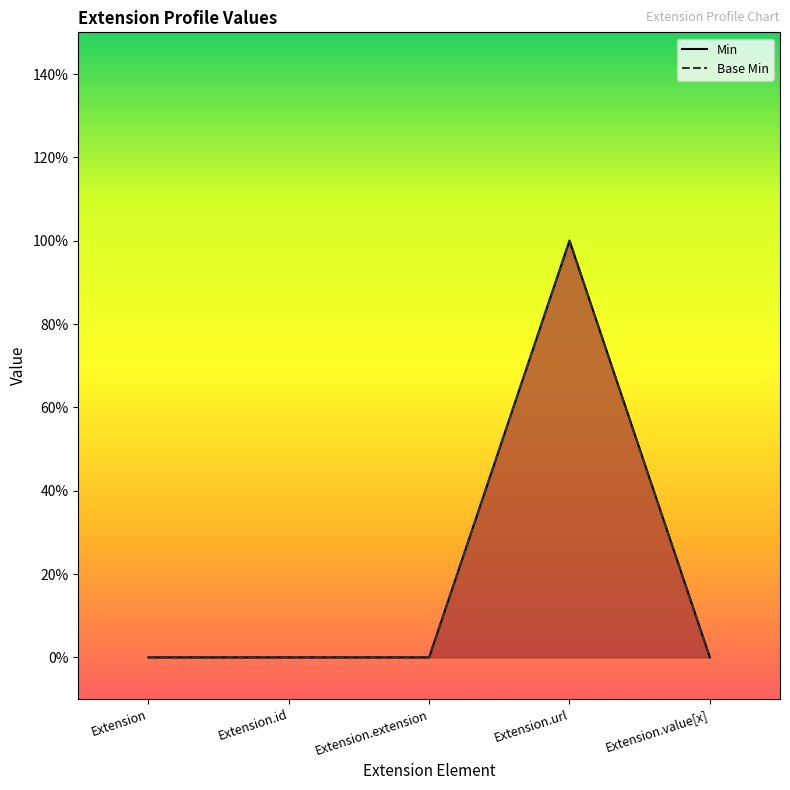

True or false: Base Min has more than 0 interior local peaks.

True